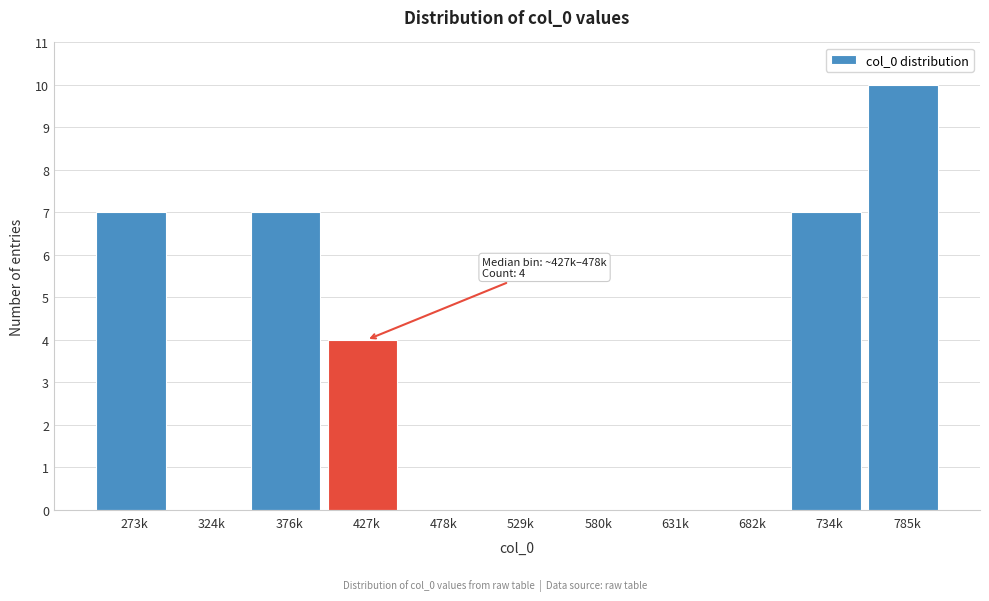

Reading left to right, what are all the values shown in this chart?

273k=7	324k=0	376k=7	427k=4	478k=0	529k=0	580k=0	631k=0	682k=0	734k=7	785k=10